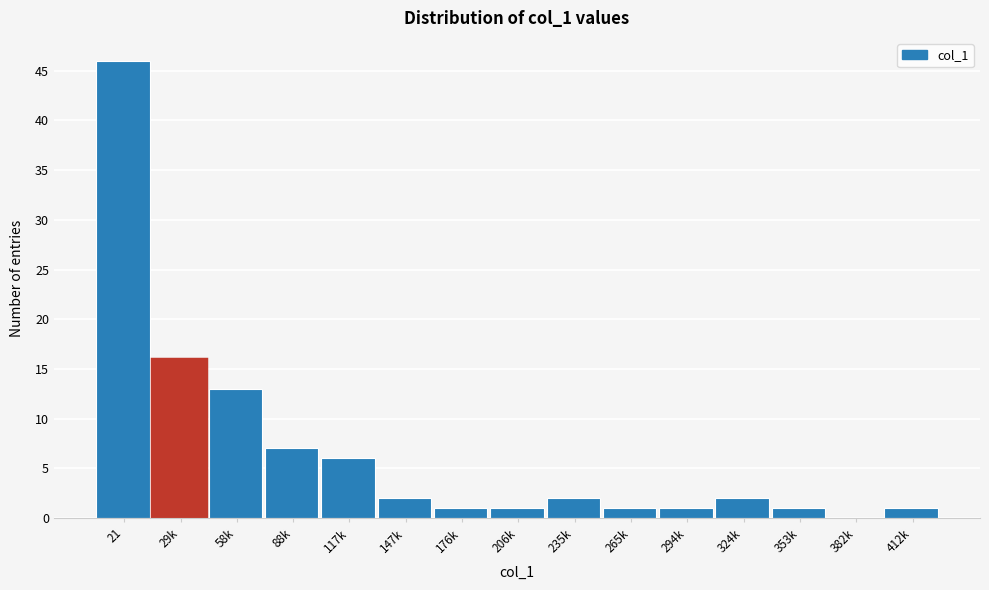

Reading left to right, list all the values displayed in this chart.

21=46	29k=16	58k=13	88k=7	117k=6	147k=2	176k=1	206k=1	235k=2	265k=1	294k=1	324k=2	353k=1	382k=0	412k=1